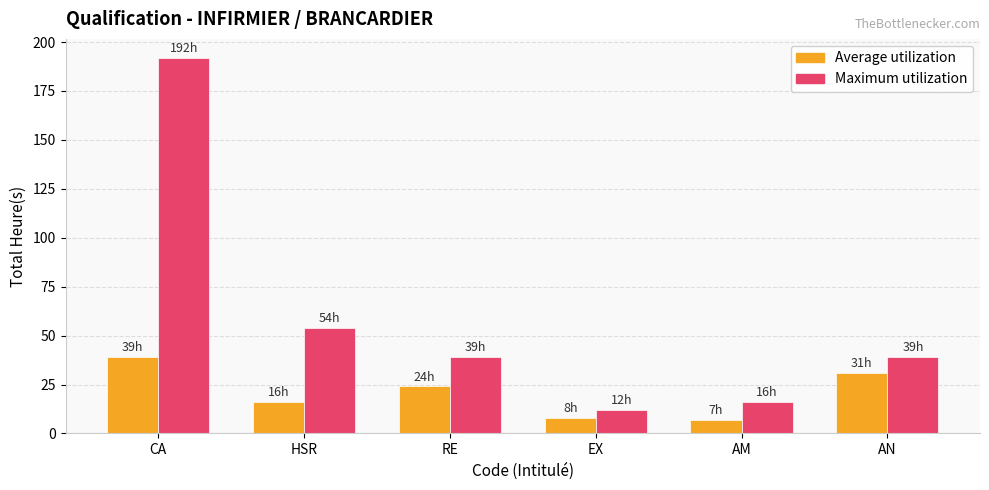

What is the difference between the Average utilization values at HSR and AM?

9